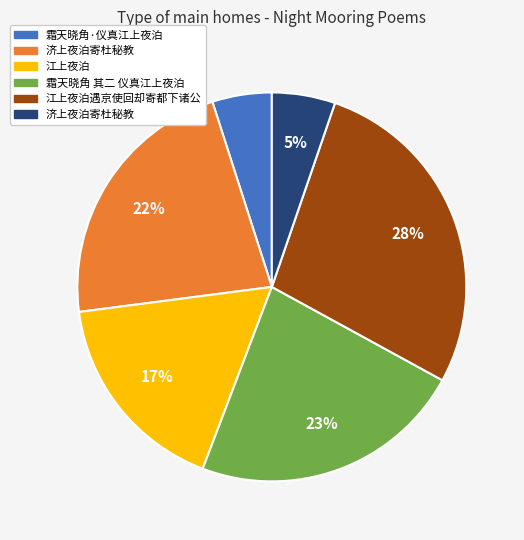

Is there a majority slice in this chart?

No